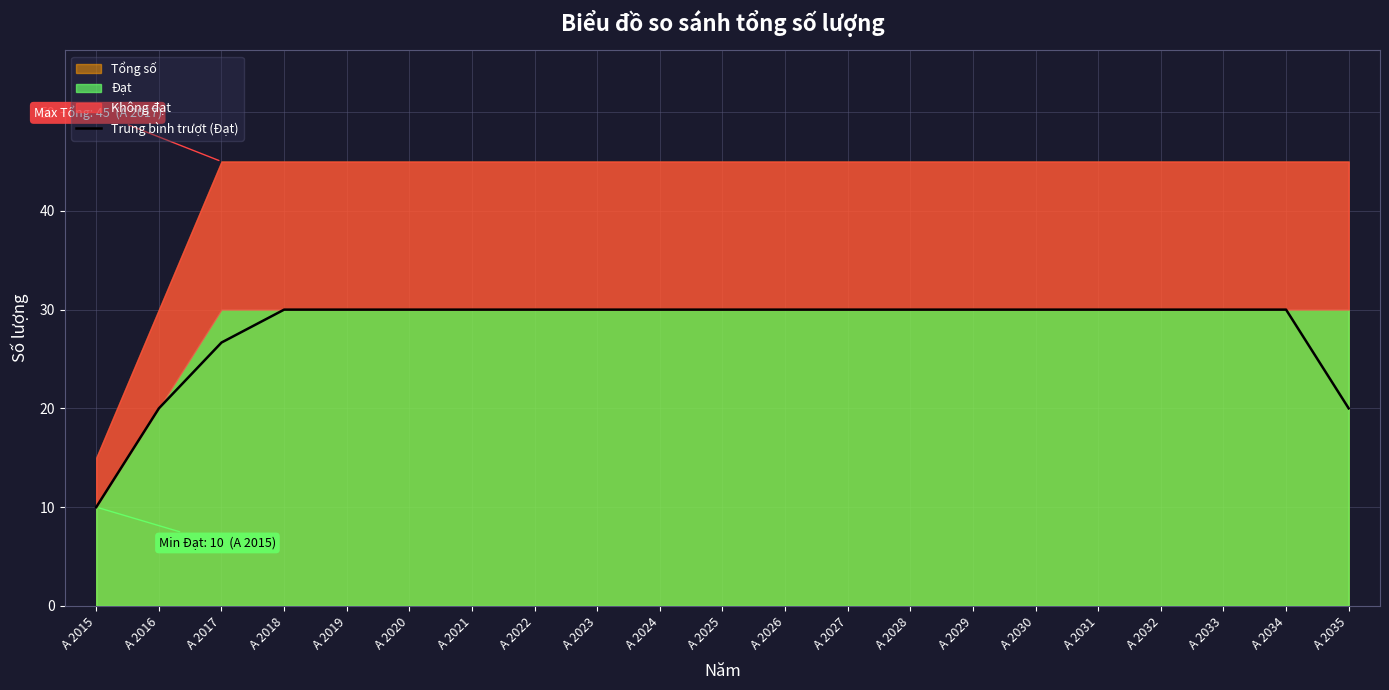

Which category has the lowest value in the Trung bình trượt (Đạt) series?

A 2015